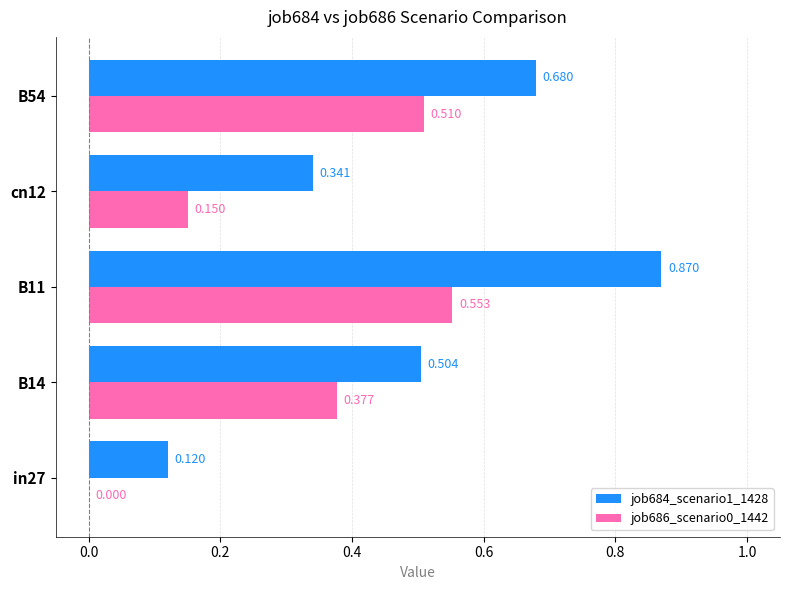

What are all the series names shown in the legend?

job684_scenario1_1428, job686_scenario0_1442